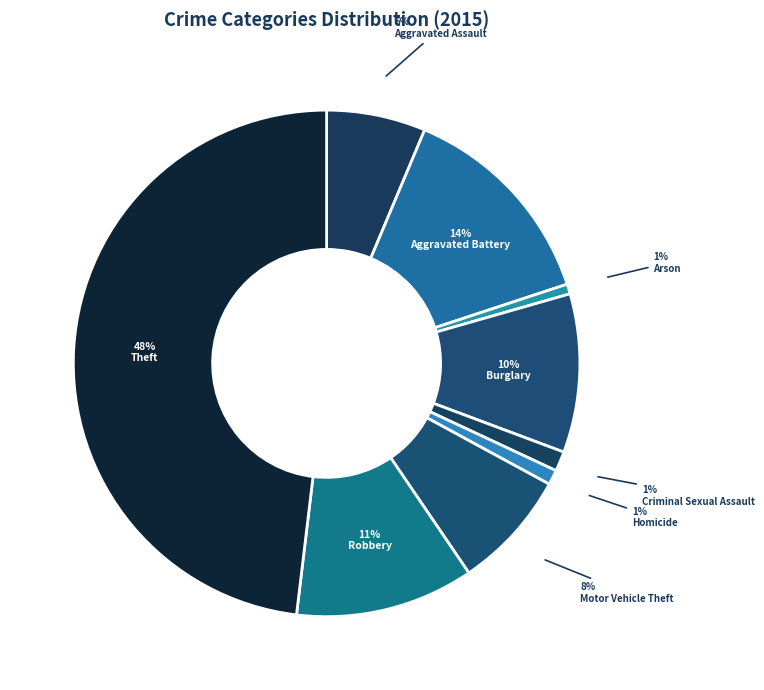

What is the ratio of the value at Homicide to the value at Aggravated Assault?

0.1